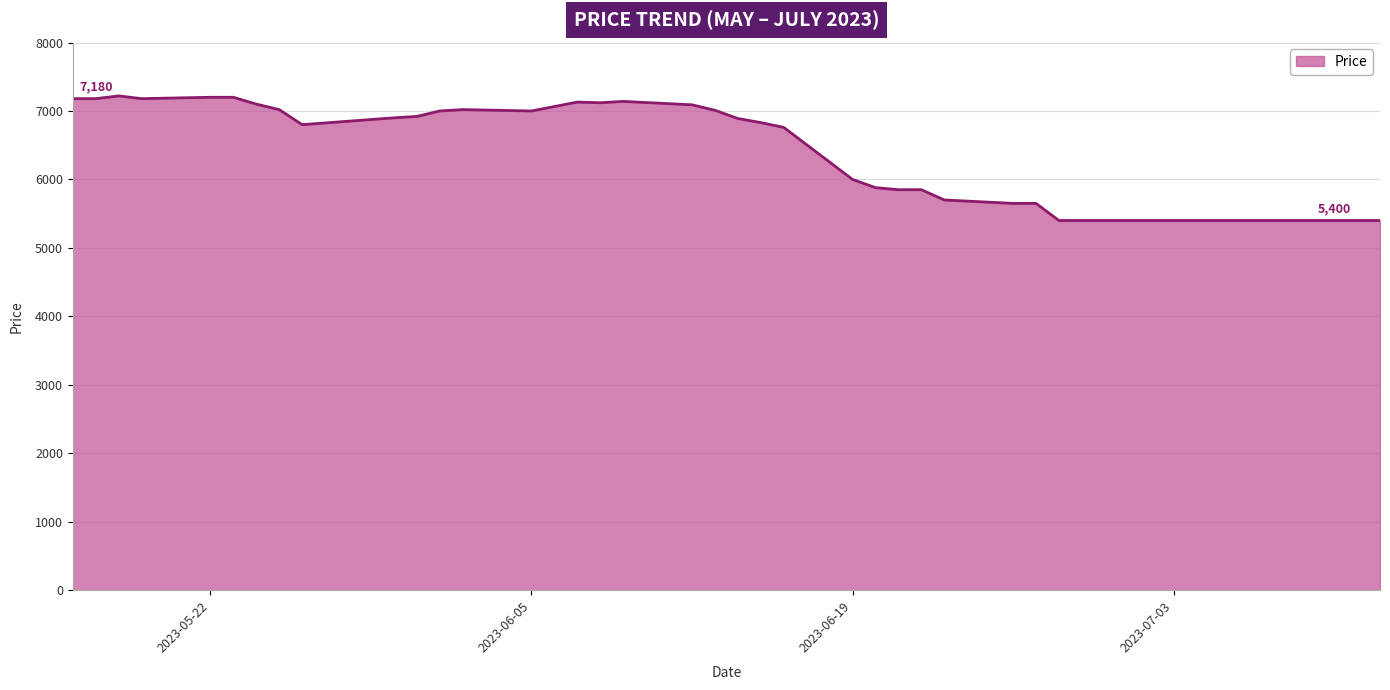

What is the difference between the maximum and minimum values?

1820